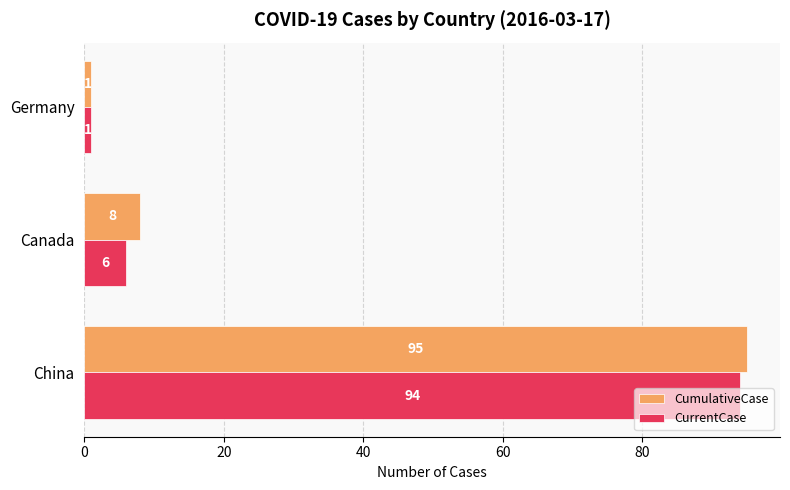

True or false: CumulativeCase has a value of 8 at Canada.

True